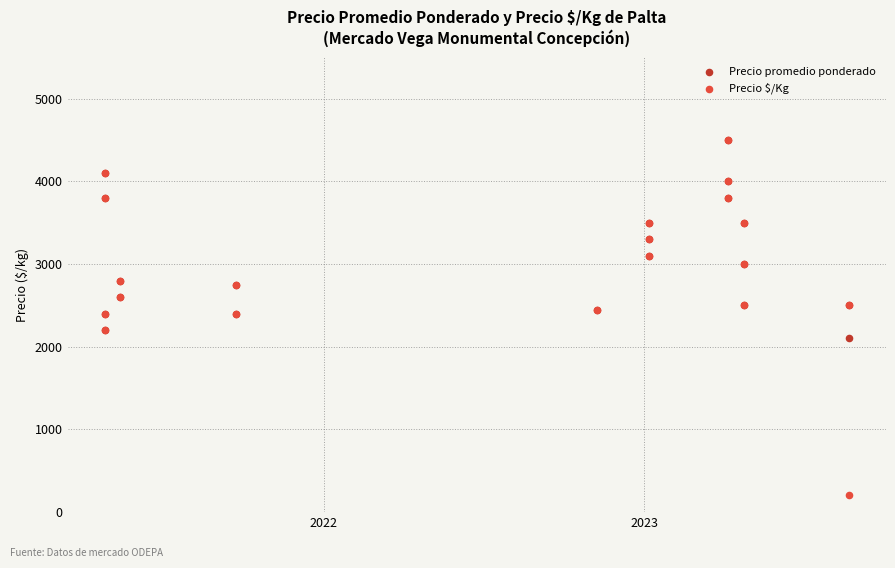

Which series reaches the minimum Y coordinate?

Precio $/Kg